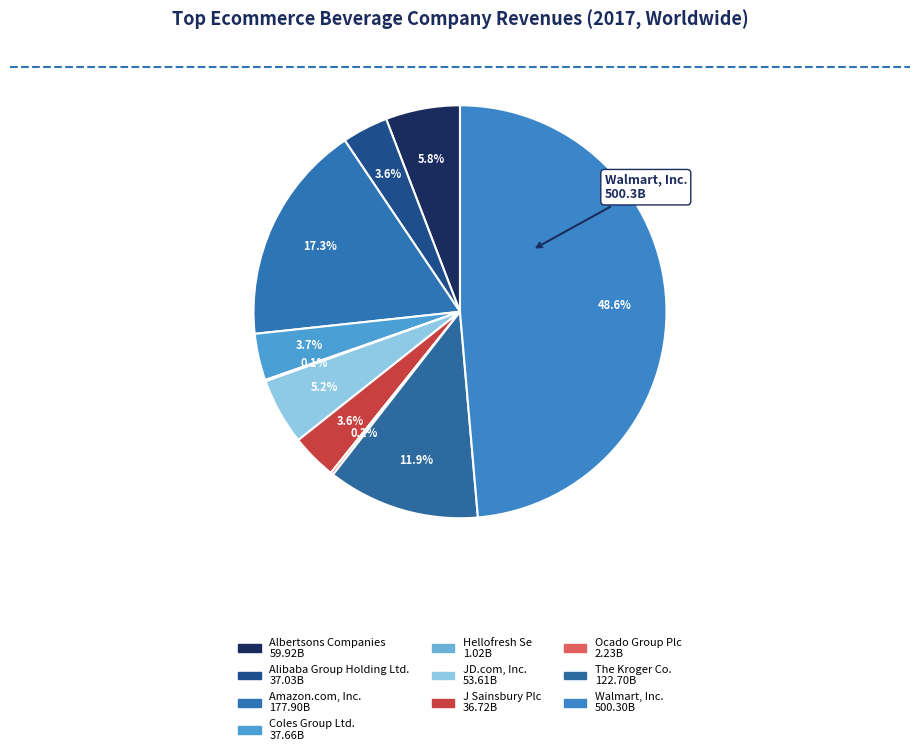

To the nearest percent, what is the combined percentage of Alibaba Group Holding Ltd. and Coles Group Ltd.?

7%